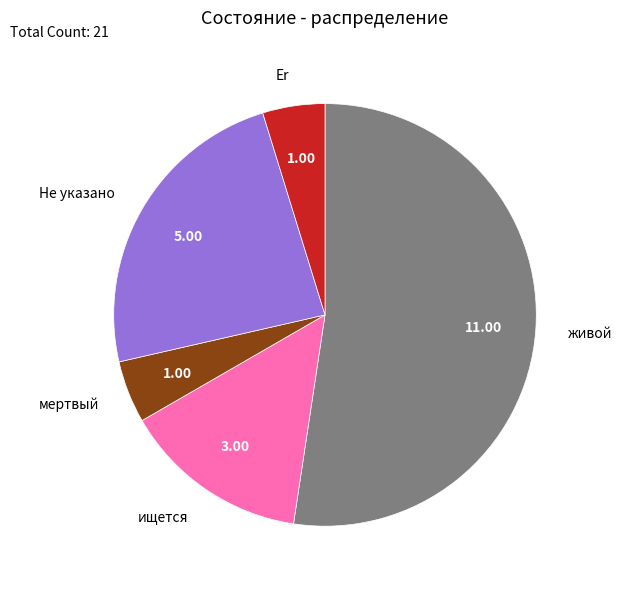

Is it true that живой is 52% of the pie?

True